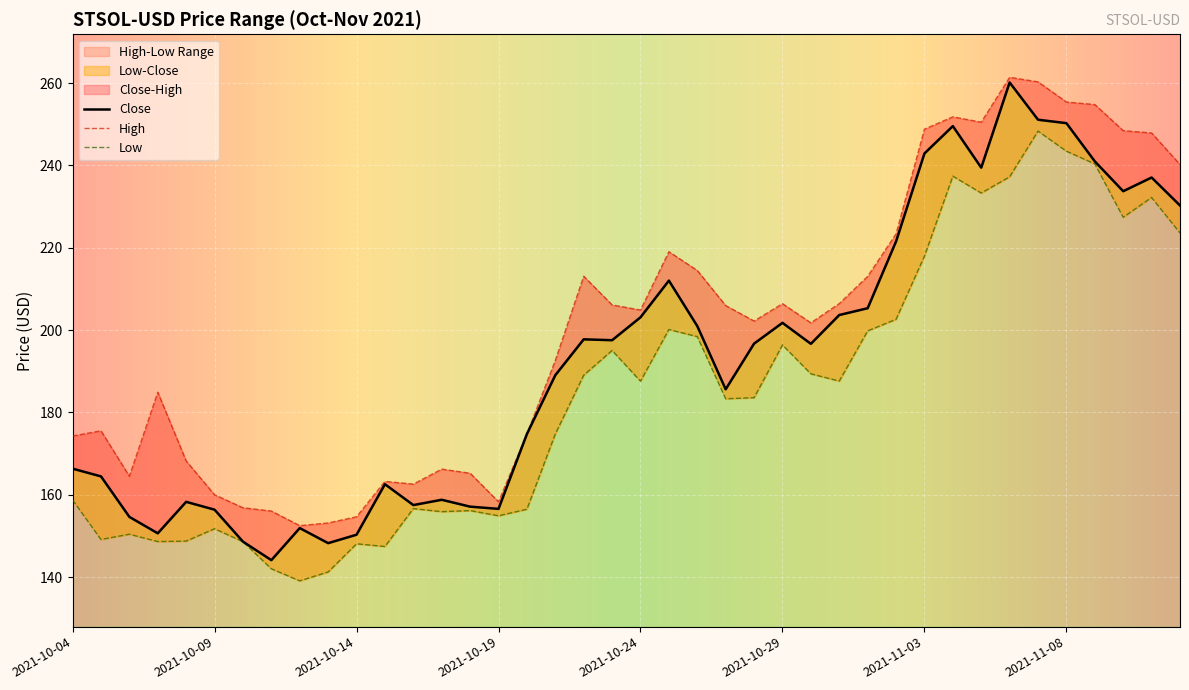

How many interior local valleys does the Low series have?

11